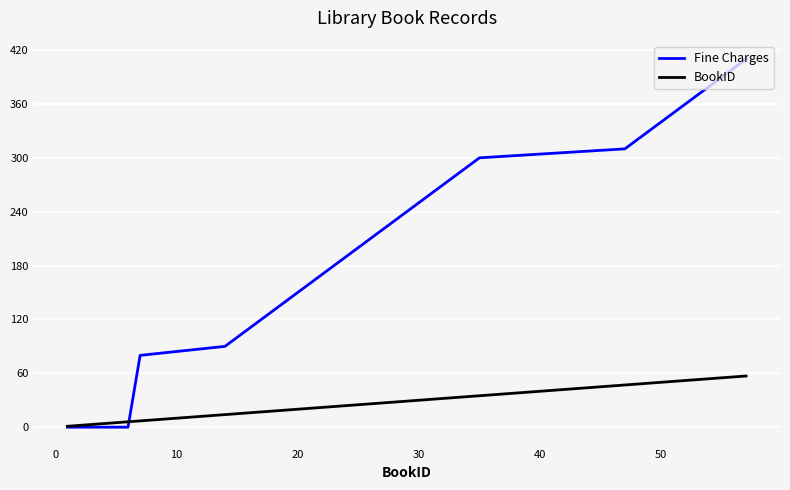

Does the chart display data point markers on the line(s)?

No